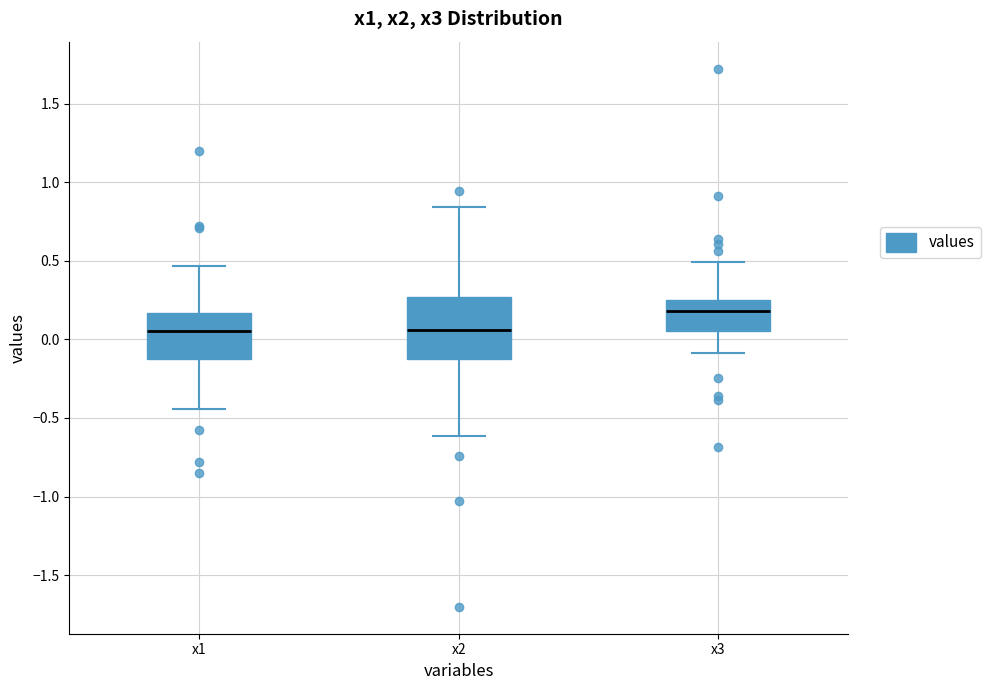

Reading left to right, read every box against the y-axis: the position of its median line, the range the box covers, and the ends of its whiskers. The values are not printed on the chart, so give them approximately, as read against the axis.

x1: median 0.05, box -0.10 to 0.15, whiskers -0.45 to 0.45
x2: median 0.05, box -0.15 to 0.25, whiskers -0.60 to 0.85
x3: median 0.20, box 0.05 to 0.25, whiskers -0.10 to 0.50